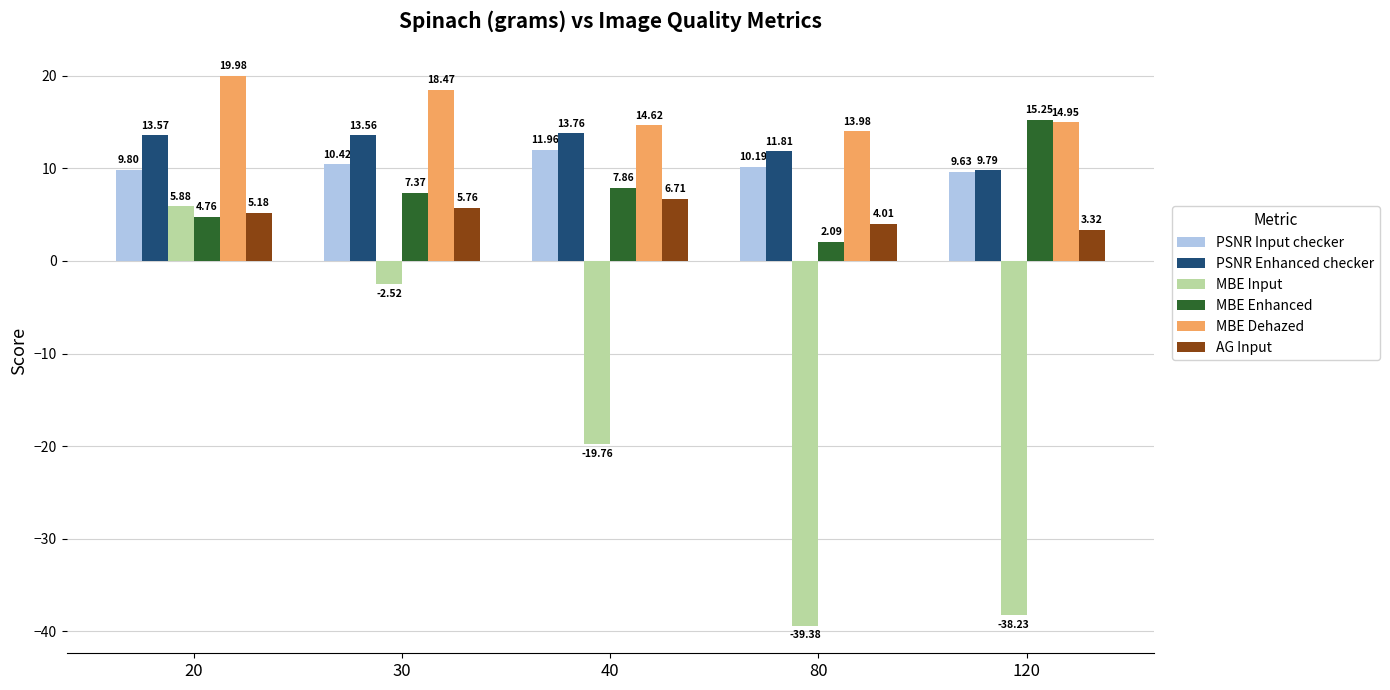

Which series has the largest range (max minus min)?

MBE Input